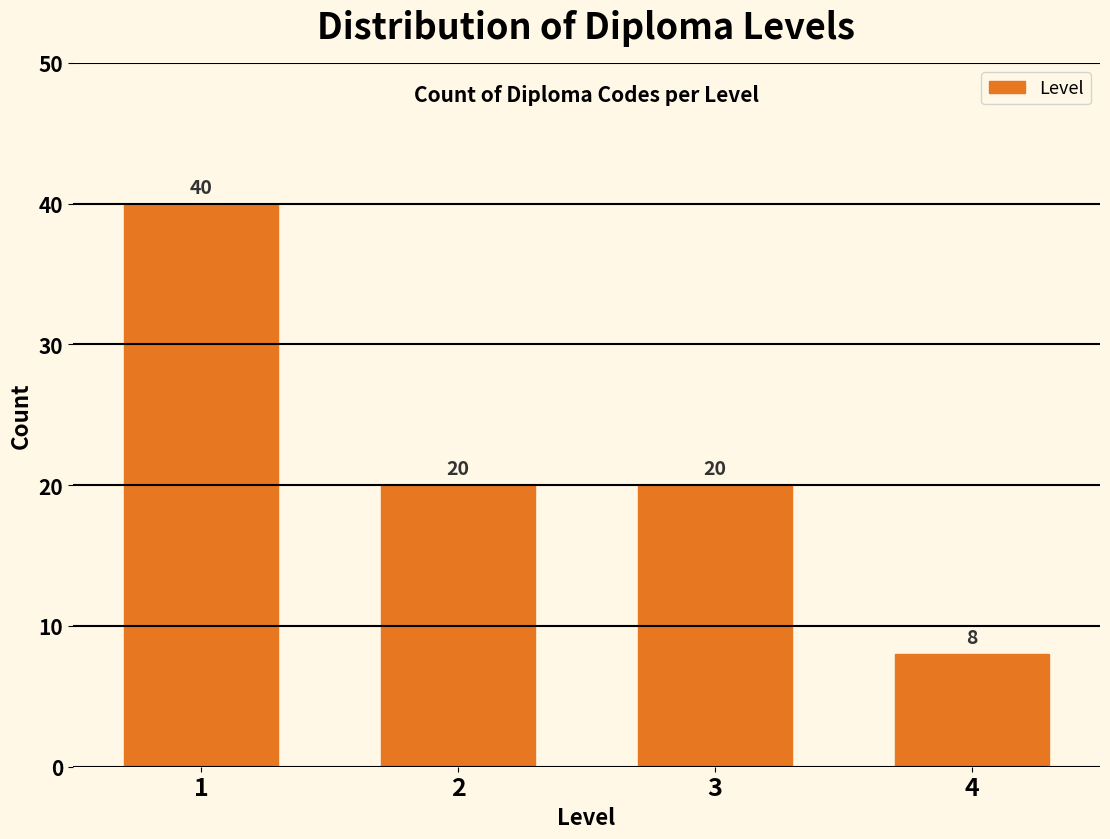

Reading left to right, what are all the values shown in this chart?

40	20	20	8